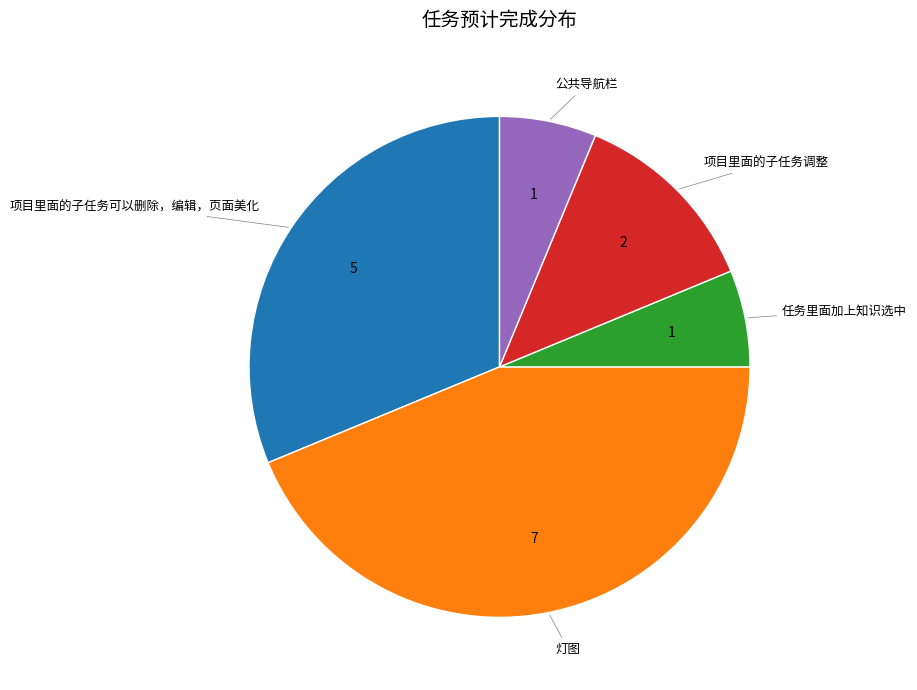

Count the number of slices in the pie.

5